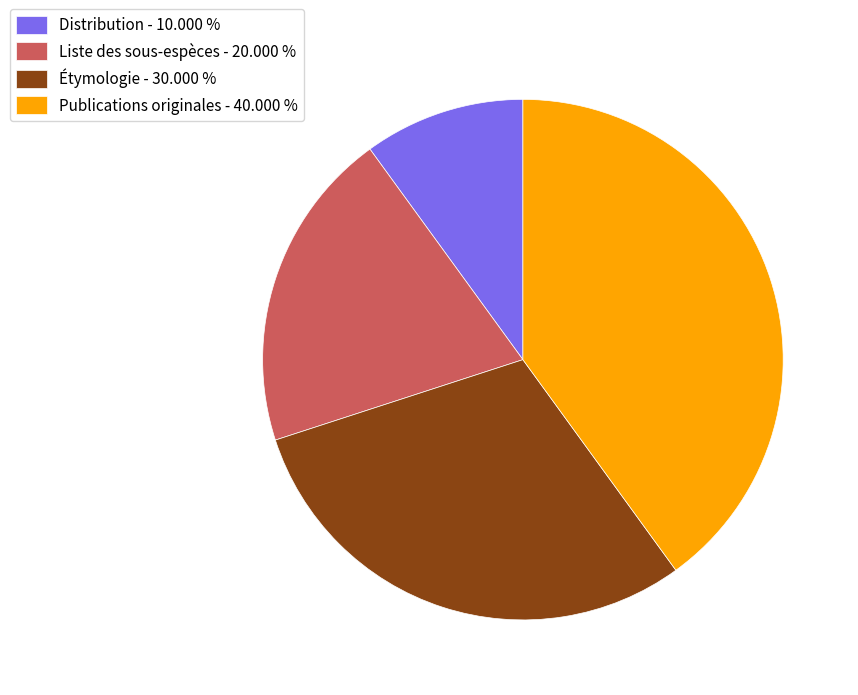

Does any single category account for the majority?

No